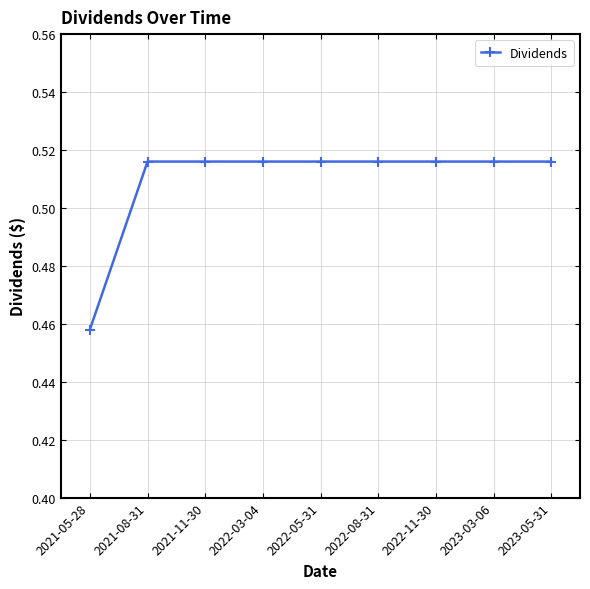

Where is the data nearest to the value 0?

2021-05-28